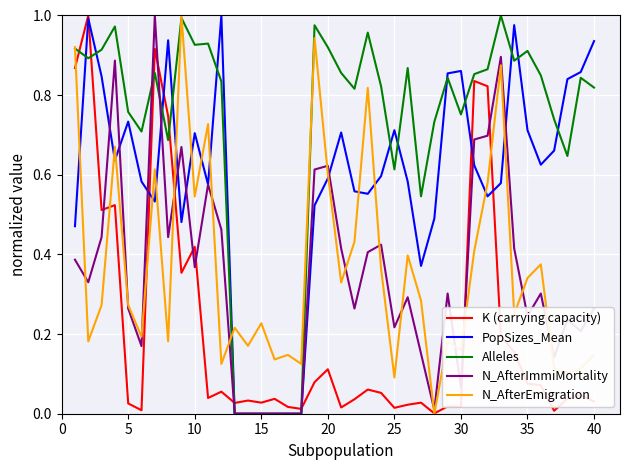

What are all the series names shown in the legend?

K (carrying capacity), PopSizes_Mean, Alleles, N_AfterImmiMortality, N_AfterEmigration